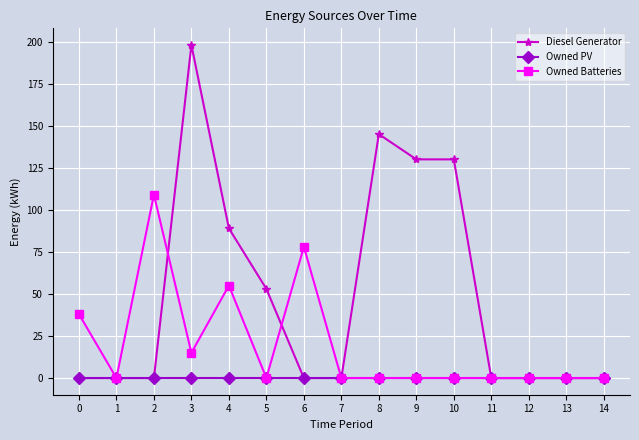

True or false: Owned Batteries has more than 0 points higher than both neighbors.

True